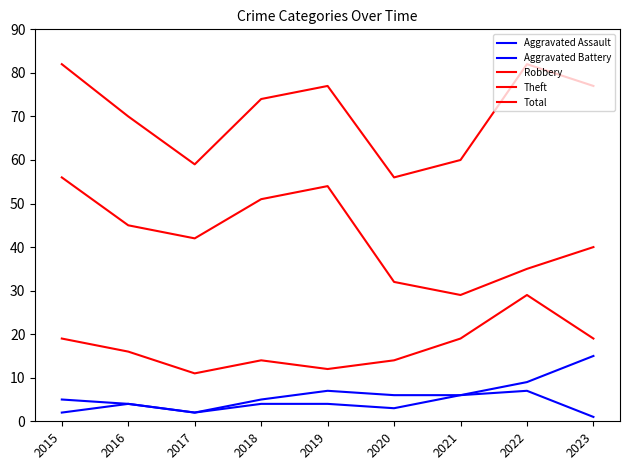

Read the Aggravated Assault value at 2015.

2